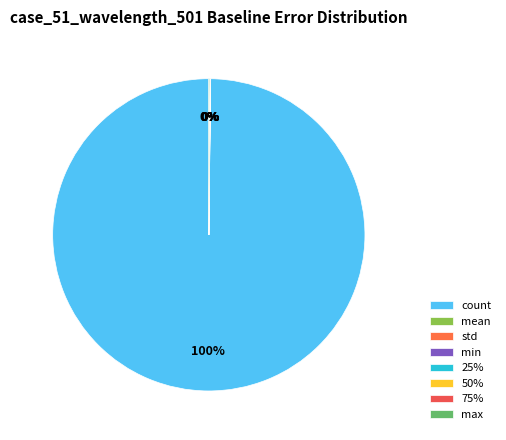

Does 50% represent more than half of the total?

No